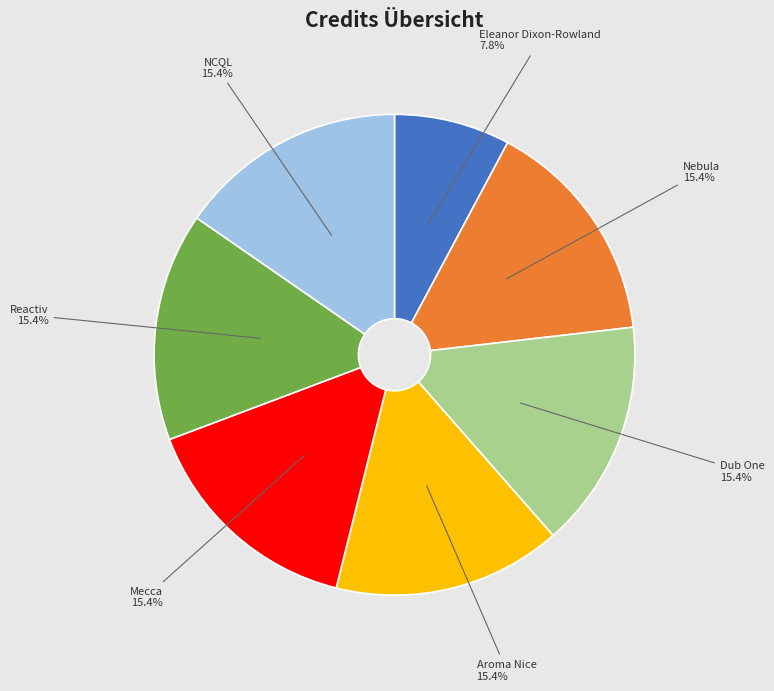

Does any single category account for the majority?

No